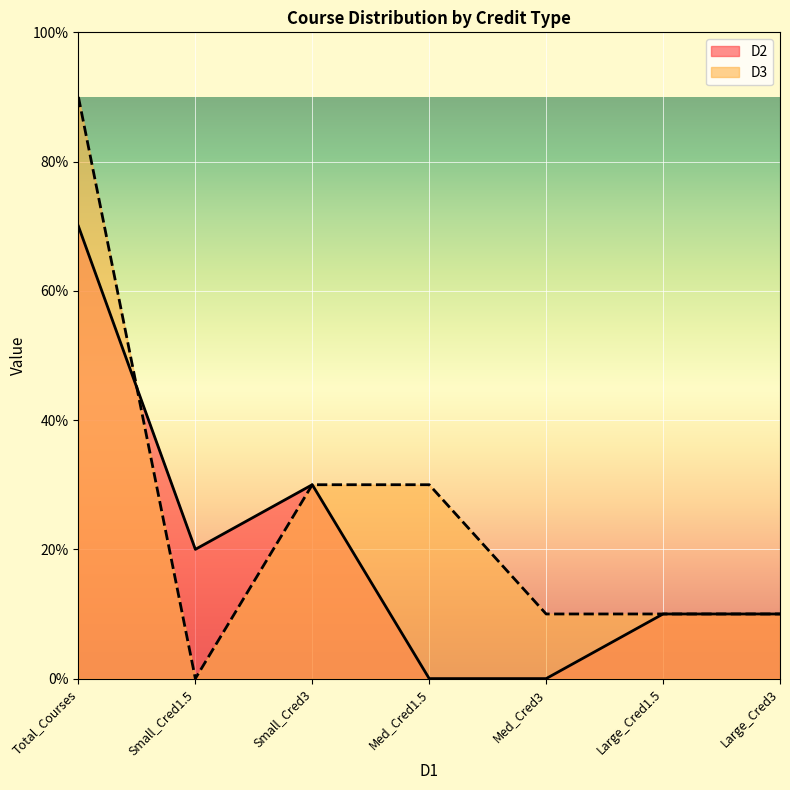

What is the average value of the D2 series?

2